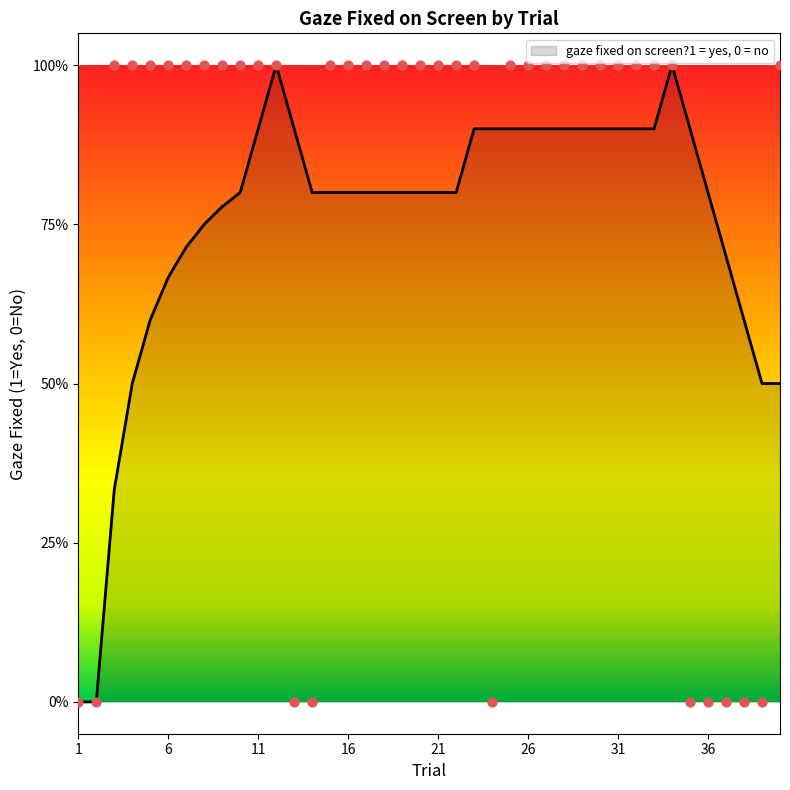

What is the ratio of the value at 28 to the value at 18?

1.0